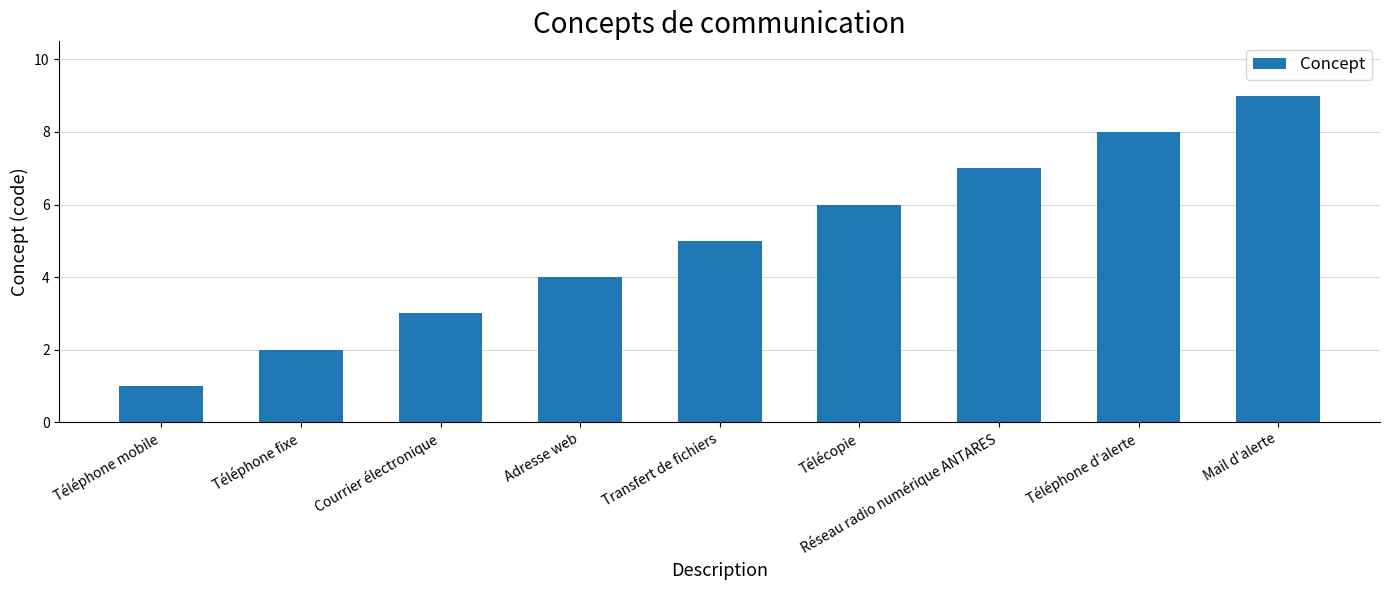

The value at Téléphone fixe is 1. True or false?

False